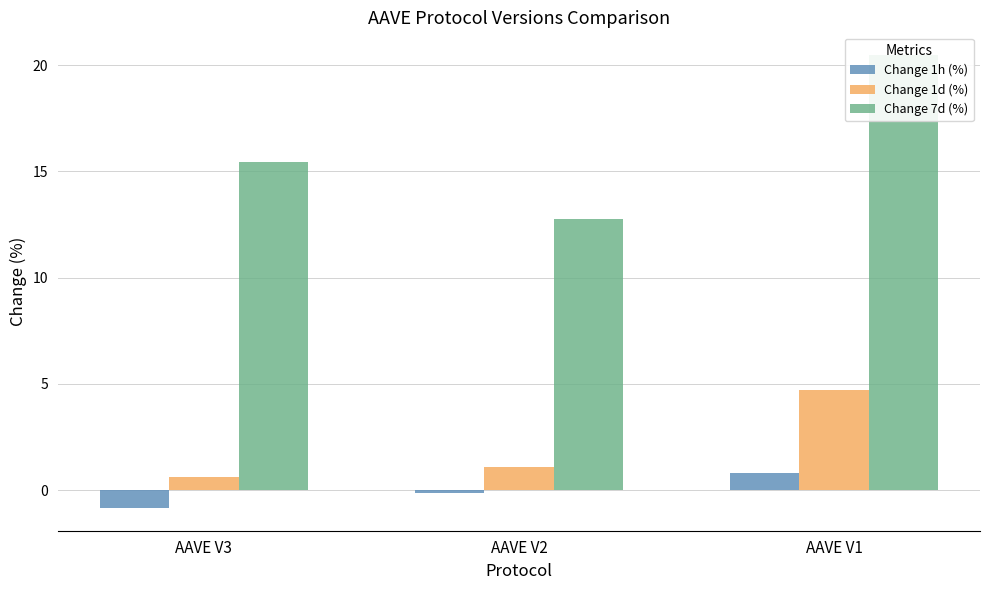

Reading right to left, transcribe all the data shown in this chart.

Change 1h (%): AAVE V1=0.8	AAVE V2=-0.1	AAVE V3=-0.8
Change 1d (%): AAVE V1=4.7	AAVE V2=1.1	AAVE V3=0.6
Change 7d (%): AAVE V1=20.5	AAVE V2=12.8	AAVE V3=15.4